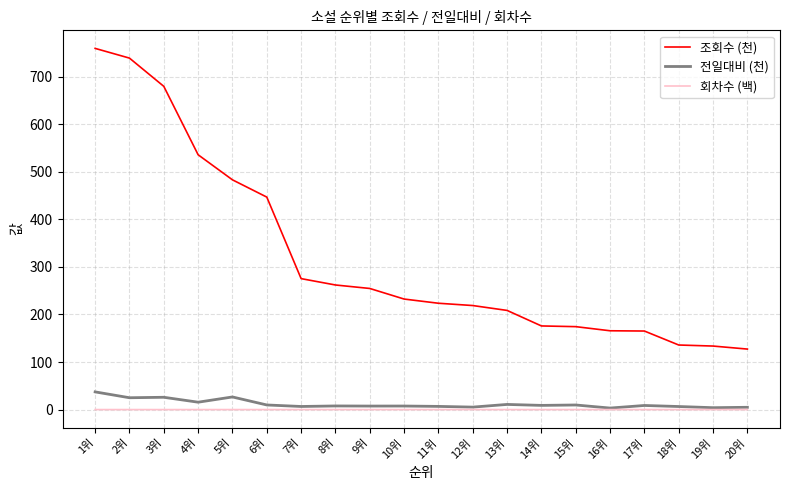

What is the sum of all 전일대비 (천) values?

238.1